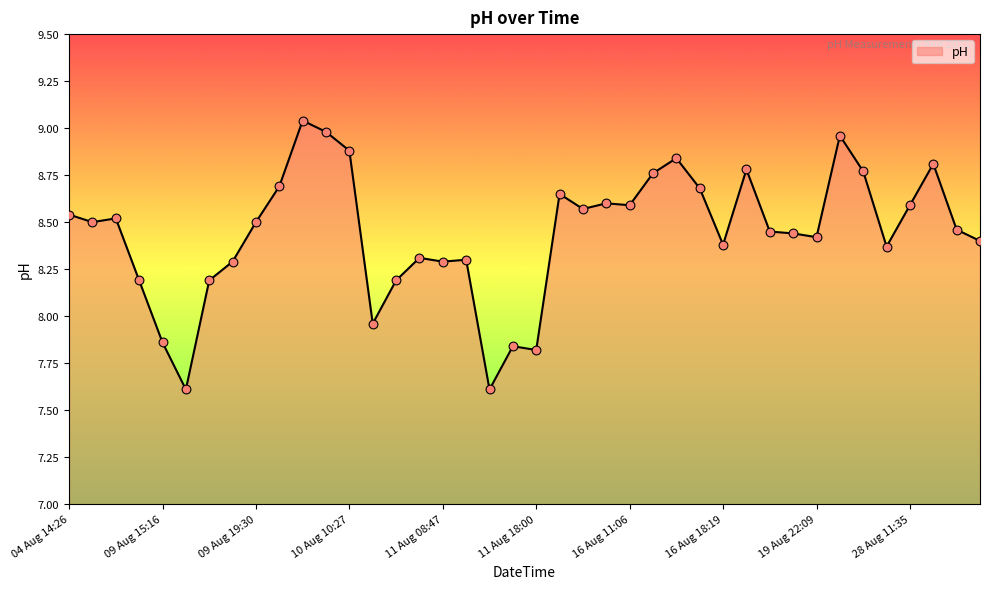

What is the difference between the maximum and minimum values?

1.4